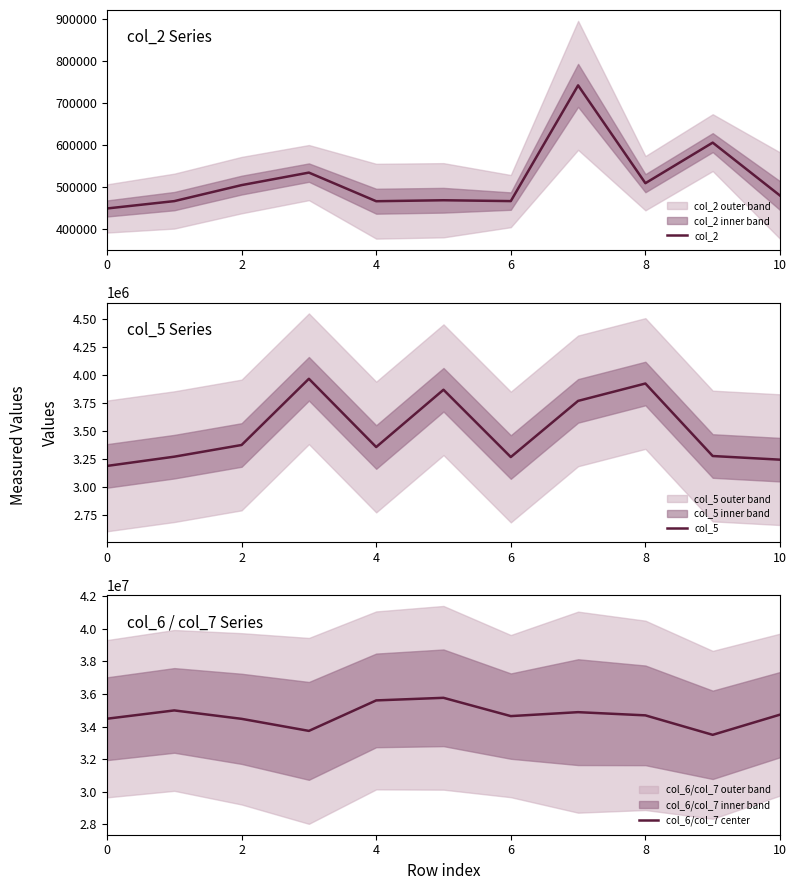

Which series has the largest total across all categories?

col_6/col_7 center